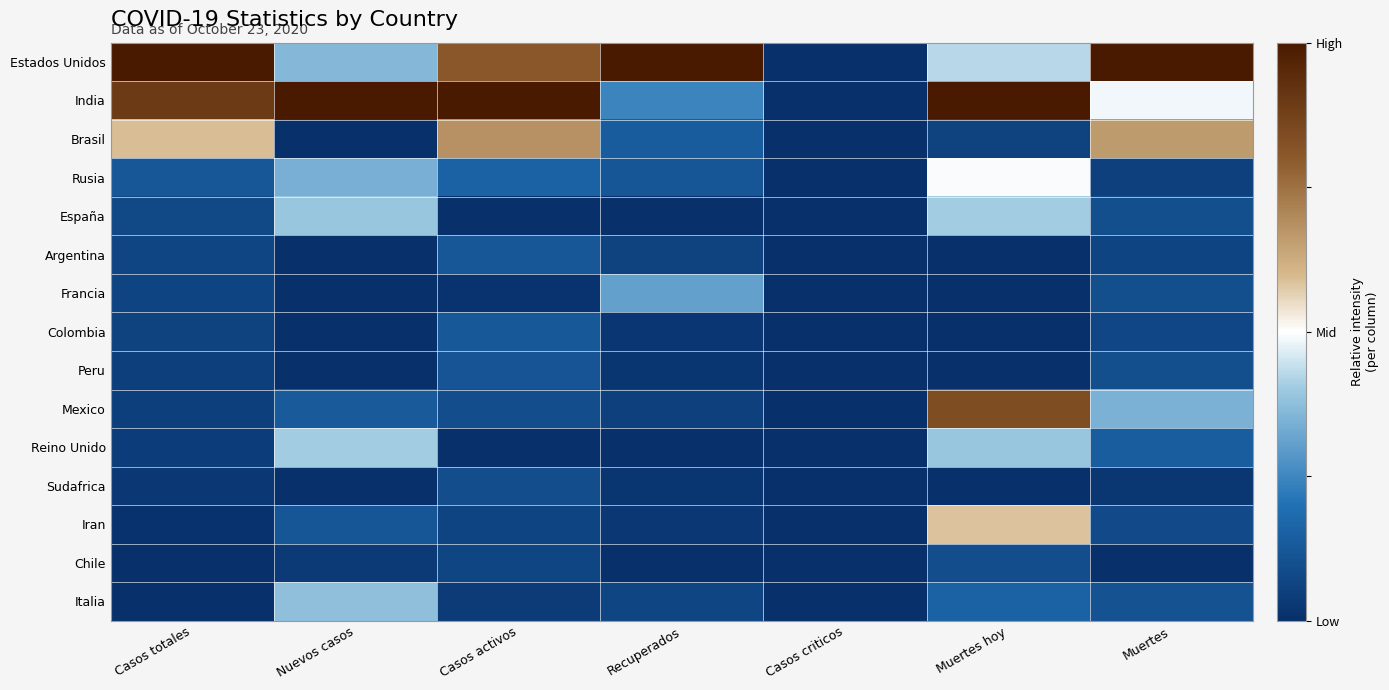

Between Muertes and Casos totales, which is larger?

Muertes